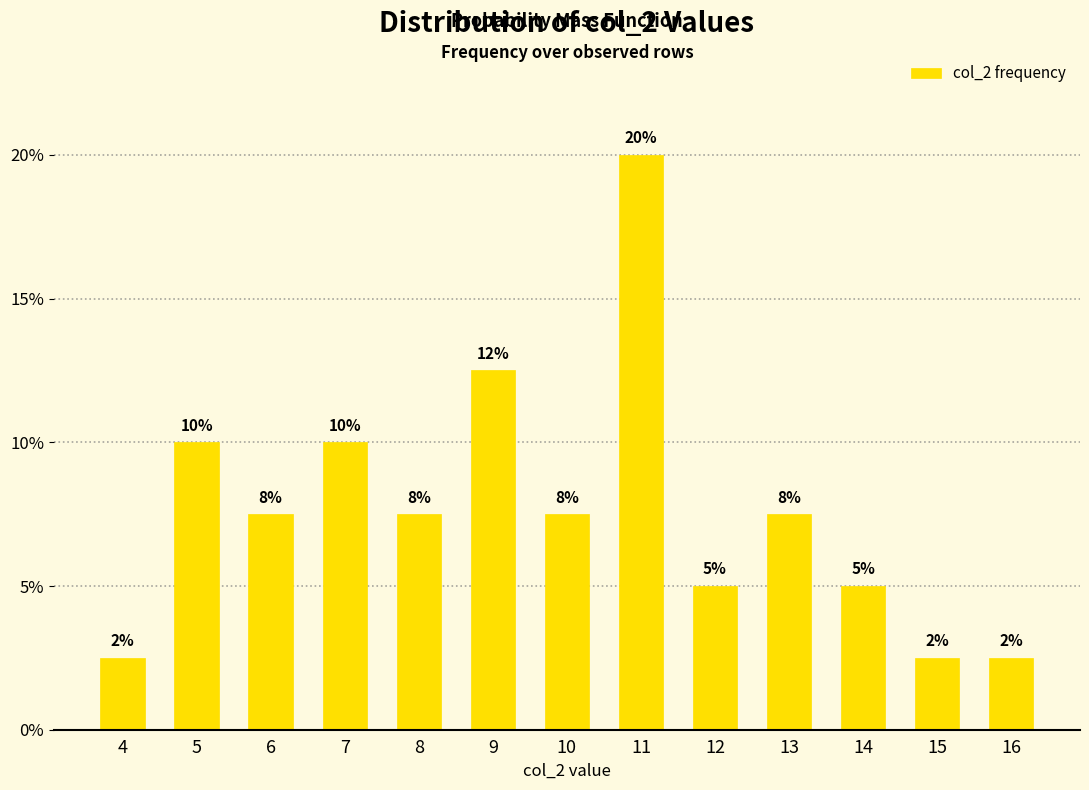

What value does the data have at 11?

20.0